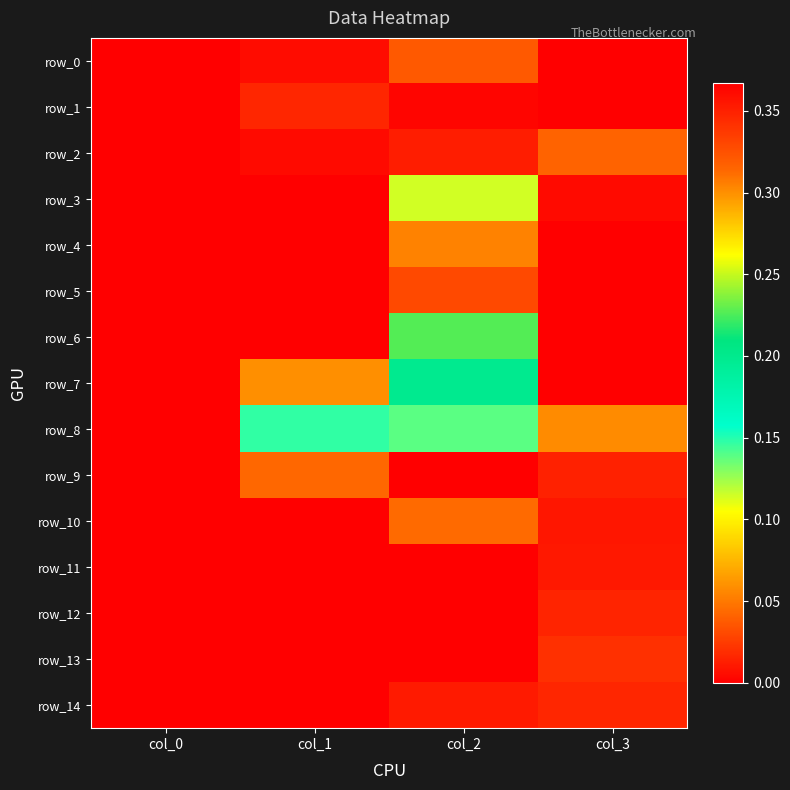

What is the average value of the row_6 series?

0.1